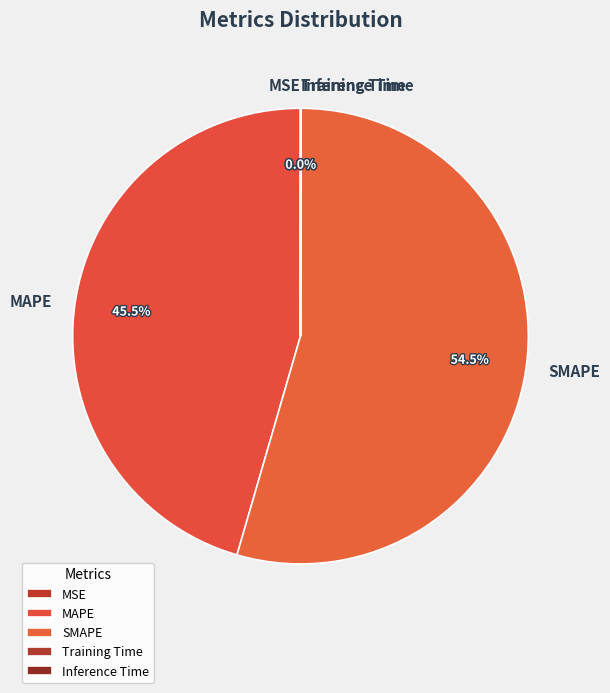

What is the largest slice in the pie chart?

SMAPE